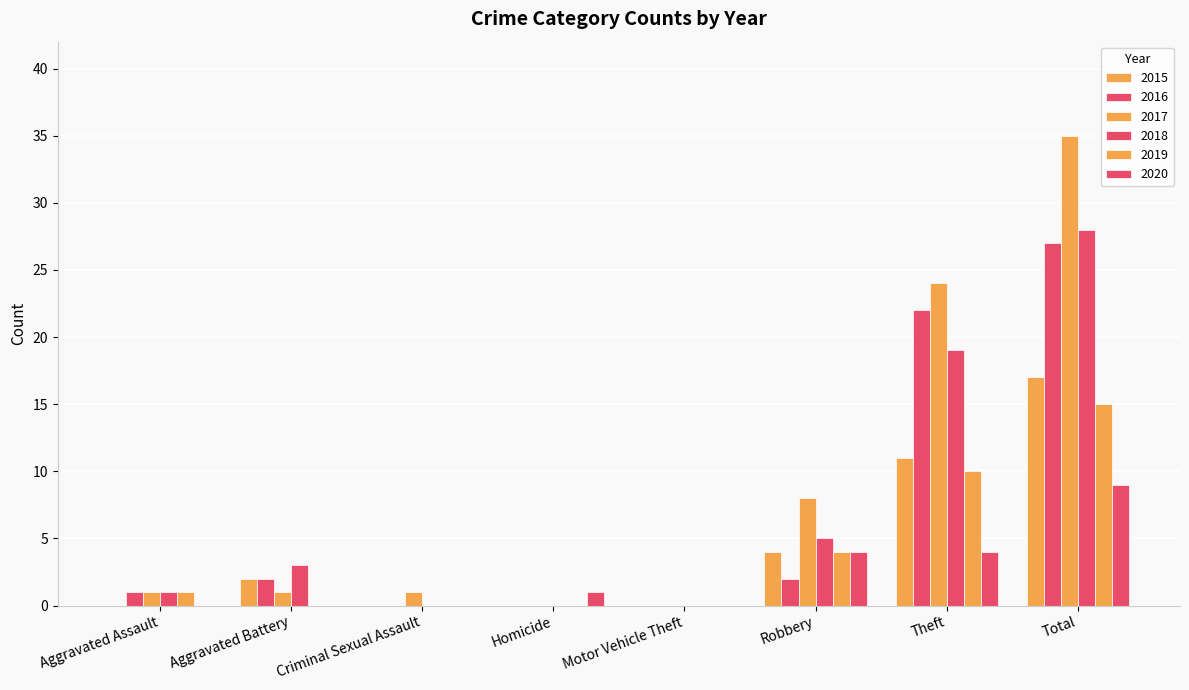

Reading right to left, extract all data points from this chart.

2015: Total=17	Theft=11	Robbery=4	Motor Vehicle Theft=0	Homicide=0	Criminal Sexual Assault=0	Aggravated Battery=2	Aggravated Assault=0
2016: Total=27	Theft=22	Robbery=2	Motor Vehicle Theft=0	Homicide=0	Criminal Sexual Assault=0	Aggravated Battery=2	Aggravated Assault=1
2017: Total=35	Theft=24	Robbery=8	Motor Vehicle Theft=0	Homicide=0	Criminal Sexual Assault=1	Aggravated Battery=1	Aggravated Assault=1
2018: Total=28	Theft=19	Robbery=5	Motor Vehicle Theft=0	Homicide=0	Criminal Sexual Assault=0	Aggravated Battery=3	Aggravated Assault=1
2019: Total=15	Theft=10	Robbery=4	Motor Vehicle Theft=0	Homicide=0	Criminal Sexual Assault=0	Aggravated Battery=0	Aggravated Assault=1
2020: Total=9	Theft=4	Robbery=4	Motor Vehicle Theft=0	Homicide=1	Criminal Sexual Assault=0	Aggravated Battery=0	Aggravated Assault=0